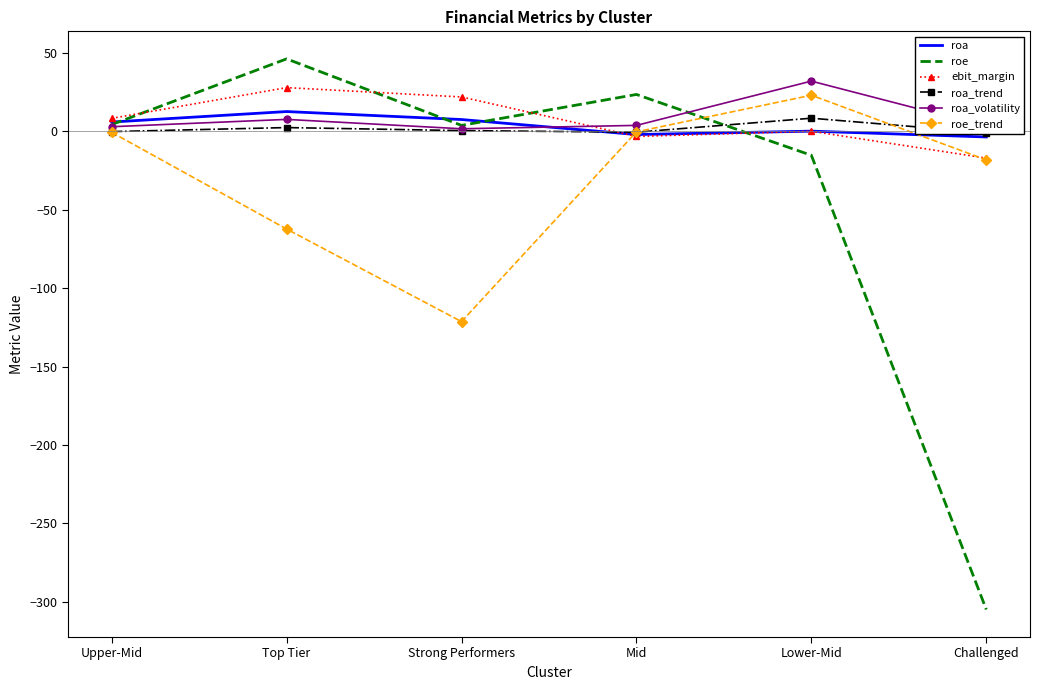

The value of roe at Top Tier is 68.1. True or false?

False